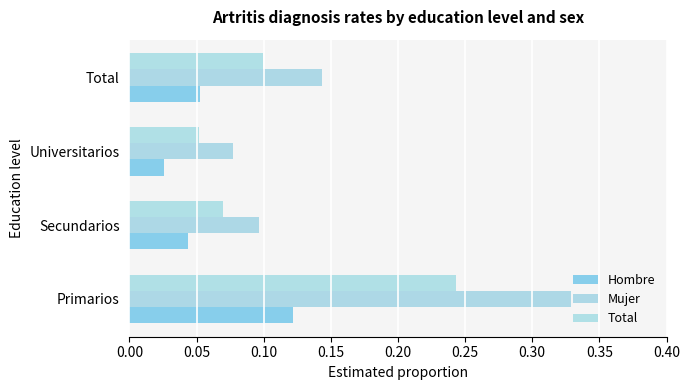

What is the difference between the maximum and minimum values in the Mujer series?

0.3